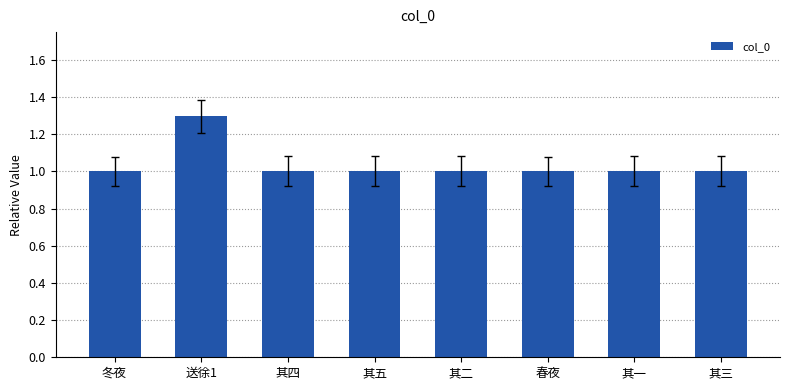

Does the chart contain any negative values?

No